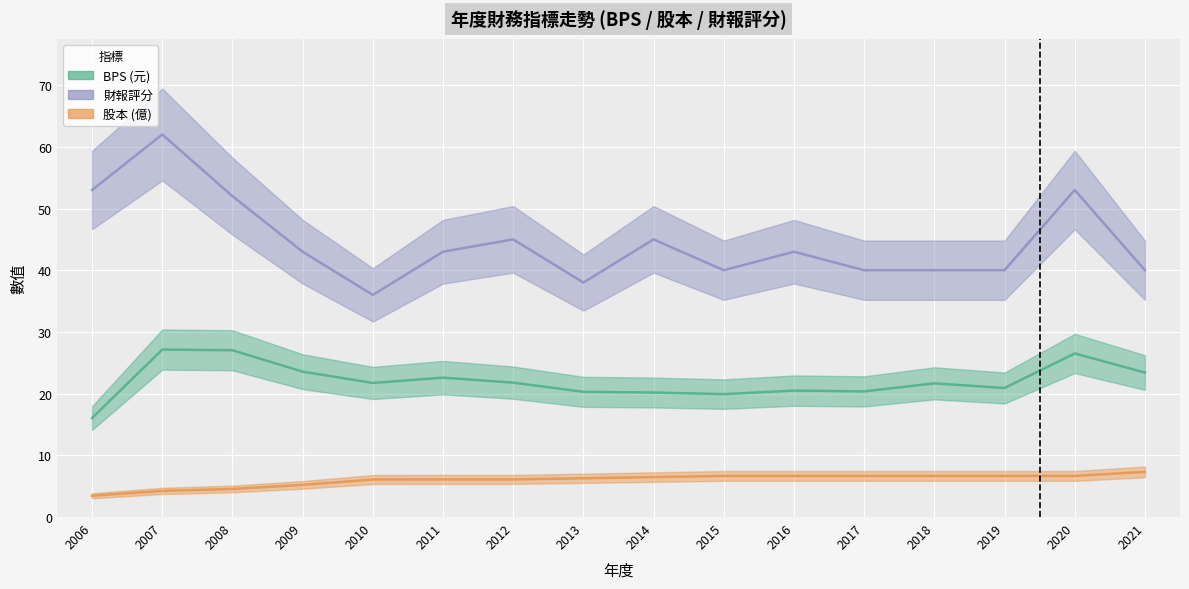

Is the value of 股本 at 2016 greater than the value of 財報評分 at 2006?

No